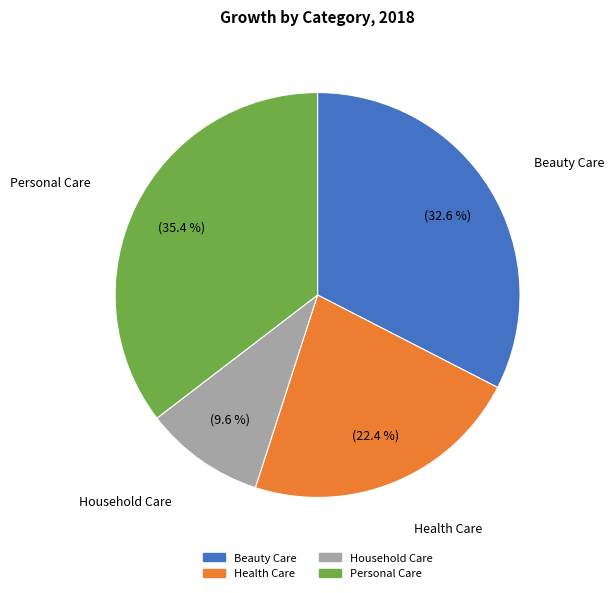

To the nearest percent, what is the combined percentage of Personal Care and Health Care?

58%